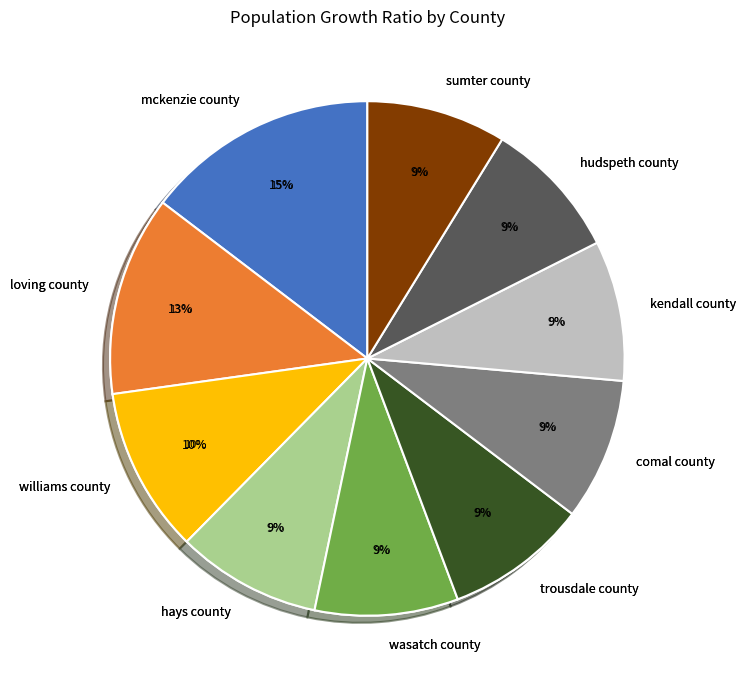

Is it true that mckenzie county is 1% of the pie?

False